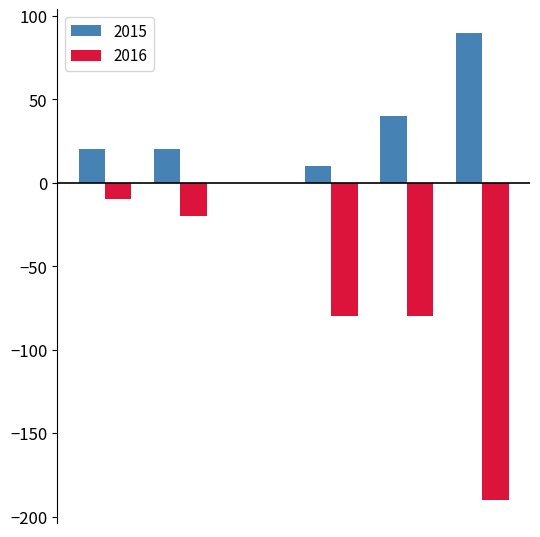

Which series has the largest total across all categories?

2015